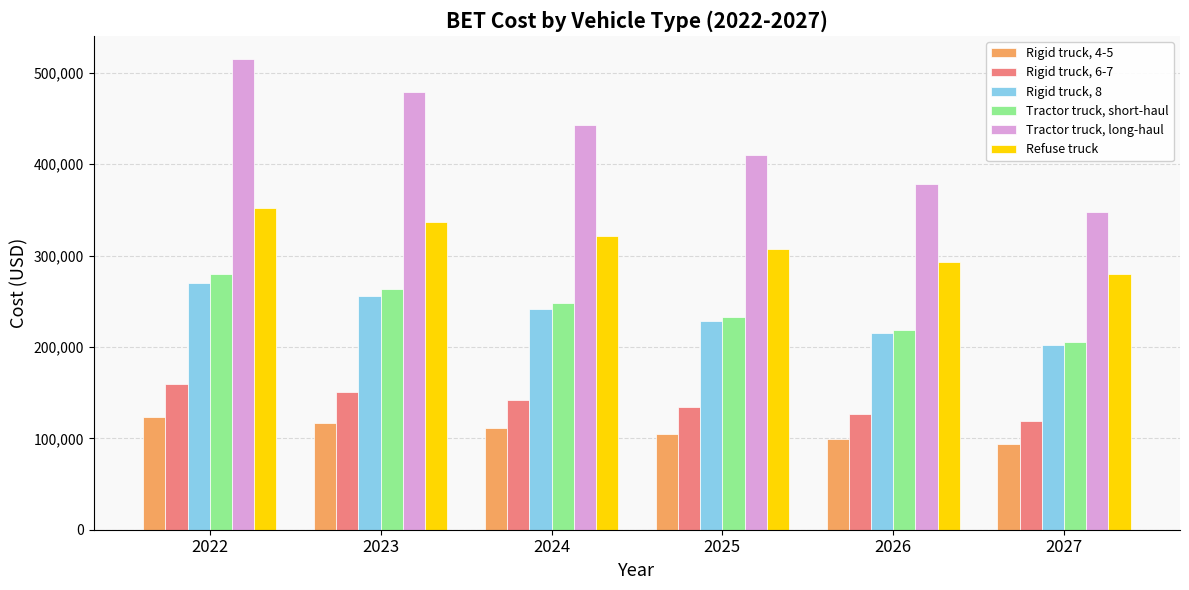

What is the lowest value of the Rigid truck, 4-5 series?

94041.8